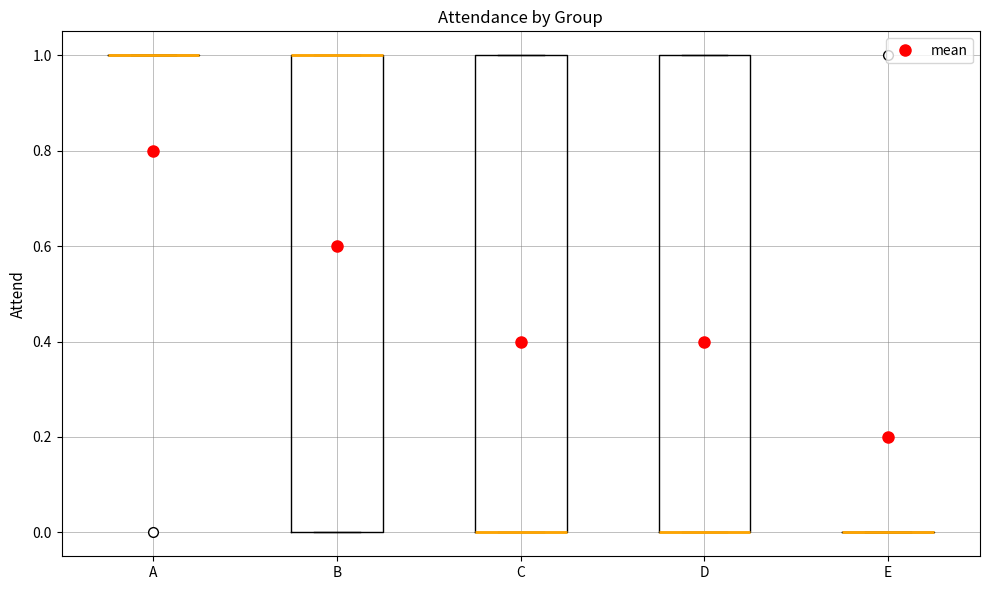

Reading left to right, read every box against the y-axis: the position of its median line, the range the box covers, and the ends of its whiskers. The values are not printed on the chart, so give them approximately, as read against the axis.

A: box collapsed to a line at 1, whiskers 1 to 1
B: median 1 (drawn on the box's upper edge), box 0 to 1, whiskers 0 to 1
C: median 0 (drawn on the box's lower edge), box 0 to 1, whiskers 0 to 1
D: median 0 (drawn on the box's lower edge), box 0 to 1, whiskers 0 to 1
E: box collapsed to a line at 0, whiskers 0 to 0